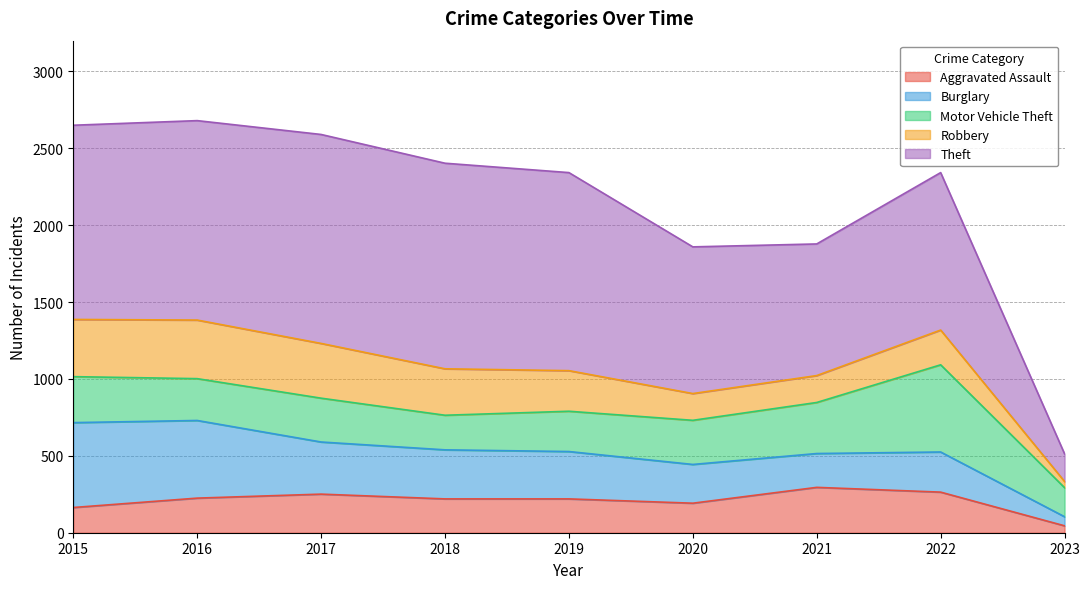

The value of Motor Vehicle Theft at 2015 is 299. True or false?

True